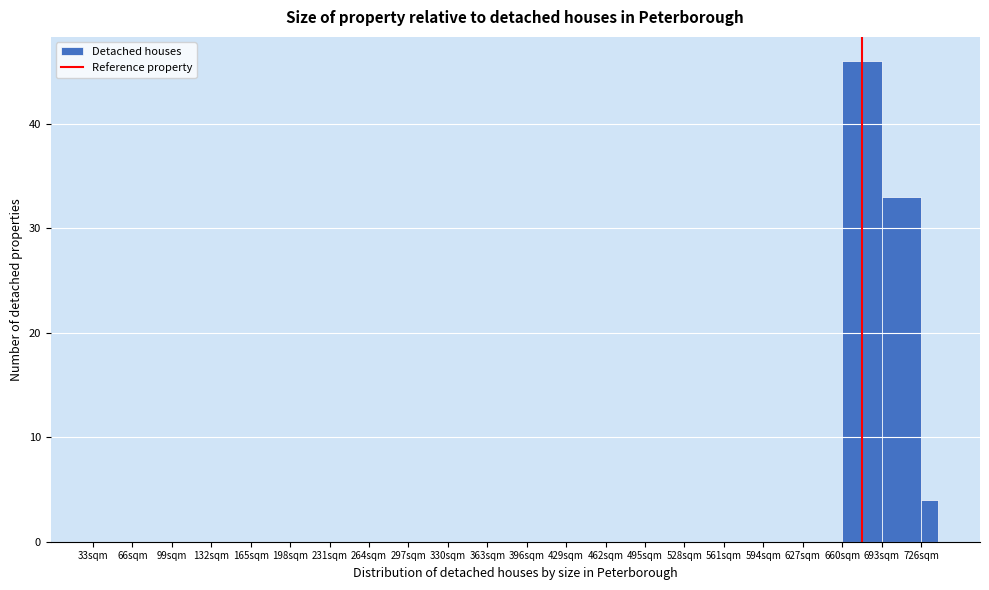

Read against the x-axis, roughly where is the centre of the tallest bar?

675